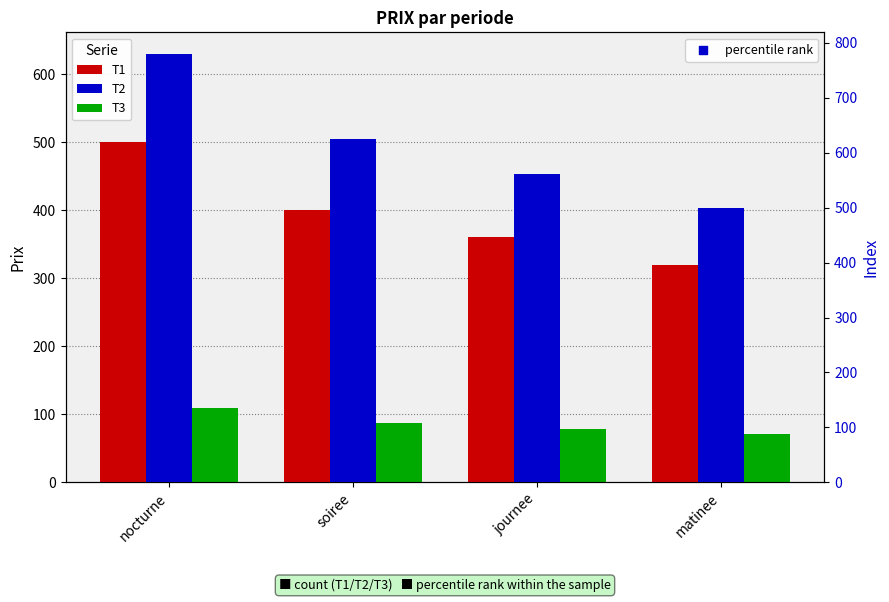

Which series has the largest total across all categories?

percentile rank